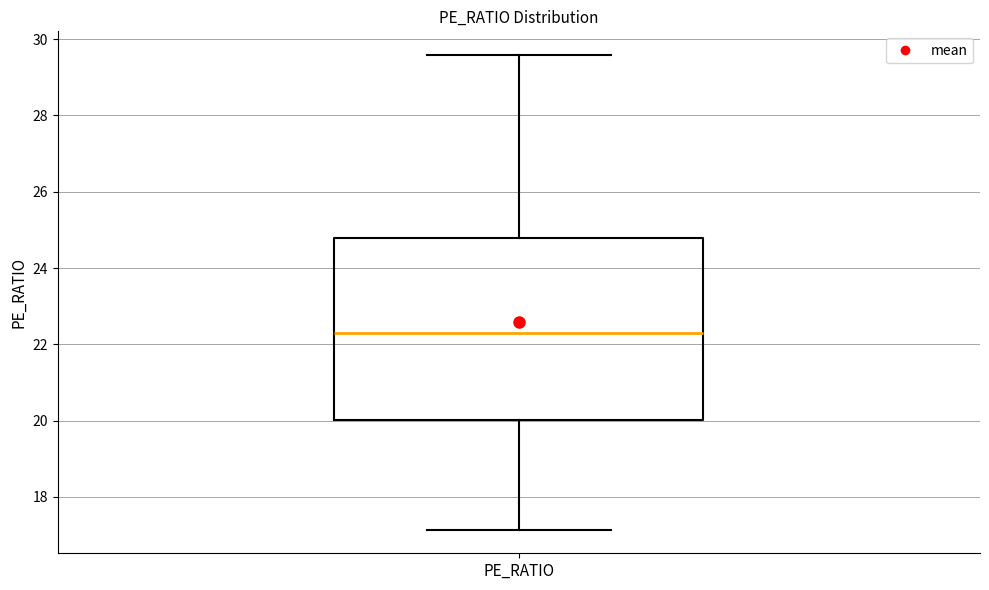

Read this box plot against the y-axis: the position of the median line, the range covered by the box, and the ends of both whiskers. The values are not printed on the chart, so give them approximately, as read against the axis.

median 22.4, box 20.0 to 24.8, whiskers 17.2 to 29.6